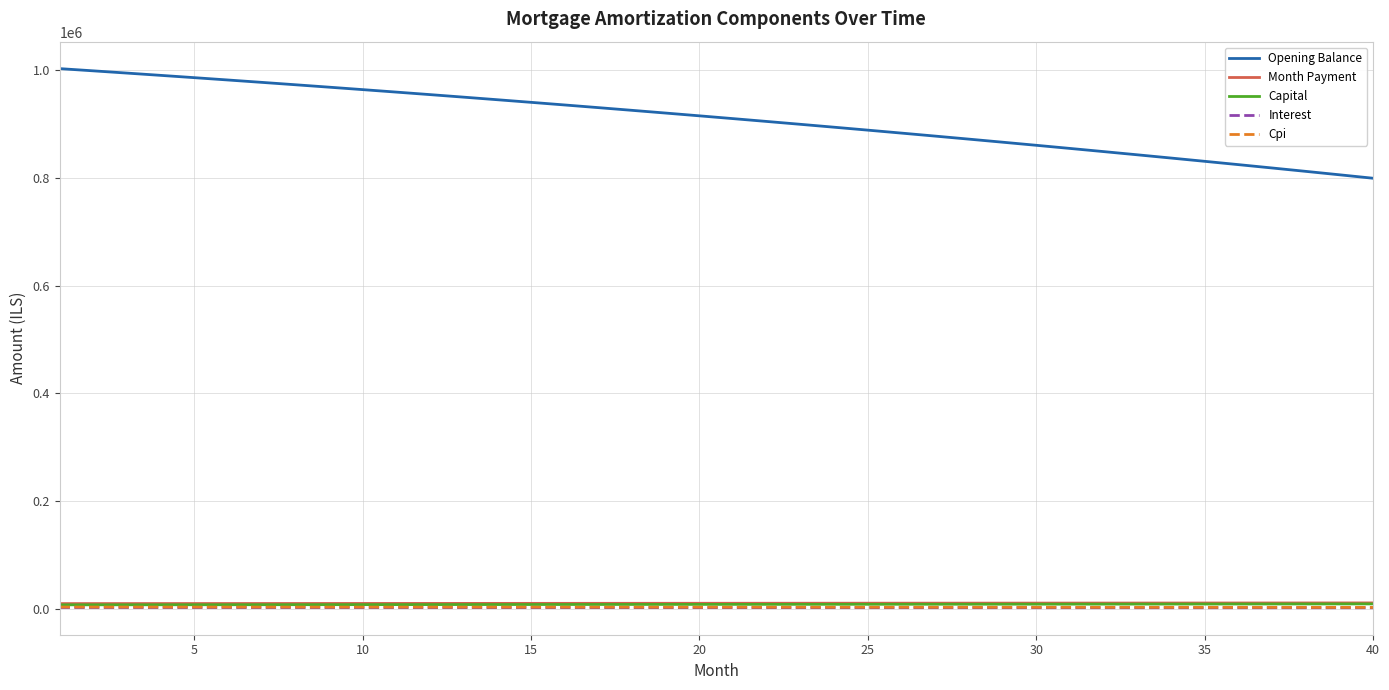

Which series has the largest total across all categories?

Opening Balance